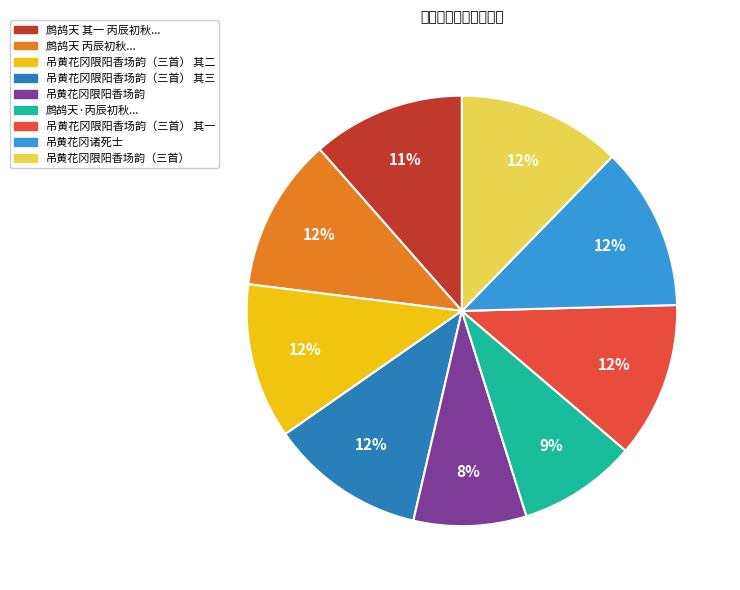

To the nearest percent, what is the difference between the largest and smallest slice percentages?

4%